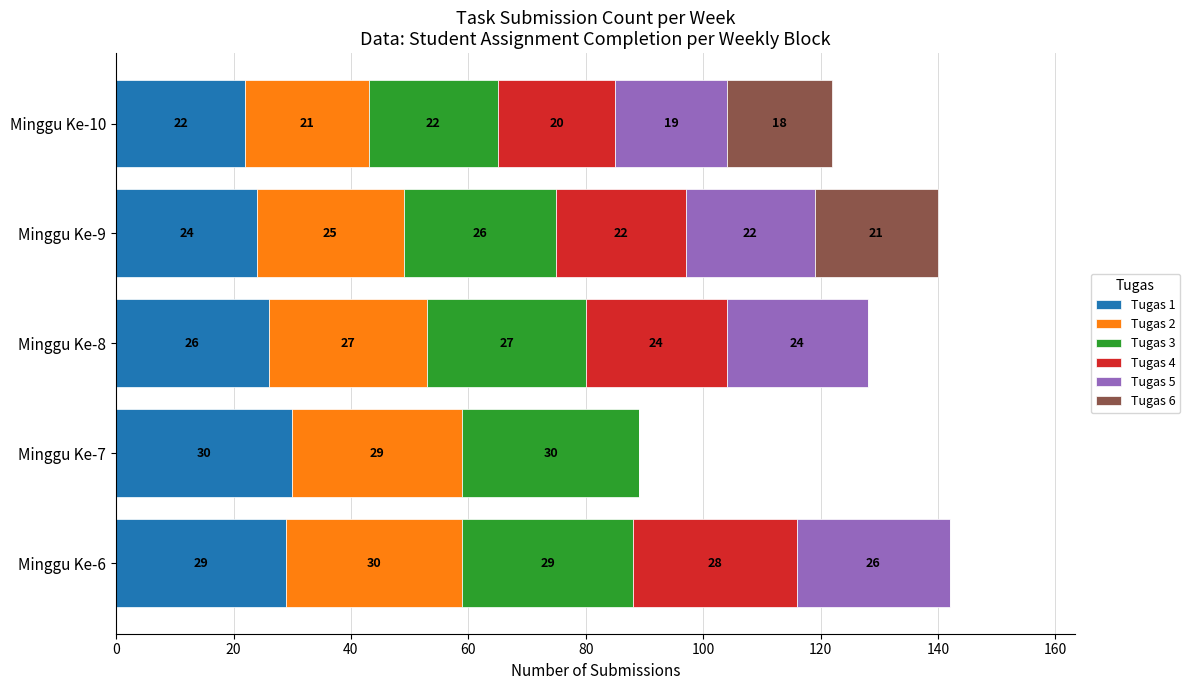

The Tugas 1 series shows 24 at Minggu Ke-9. True or false?

True